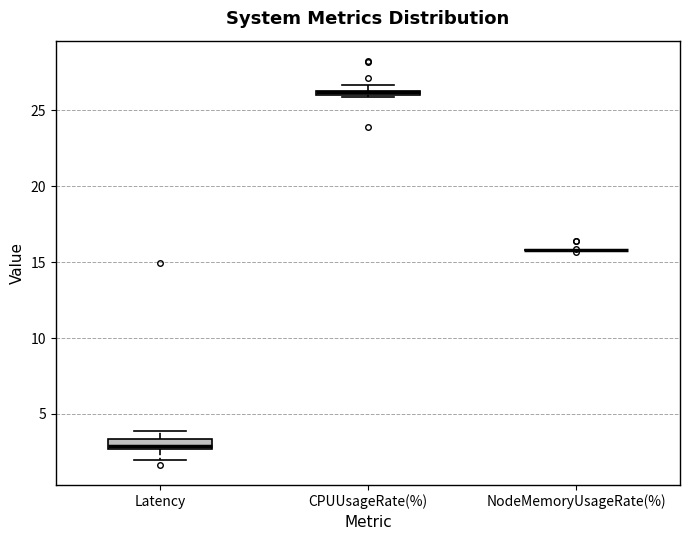

Where is the lower edge of the box for Latency on the y-axis? The values are not printed on the chart, so give them approximately, as read against the axis.

2.5